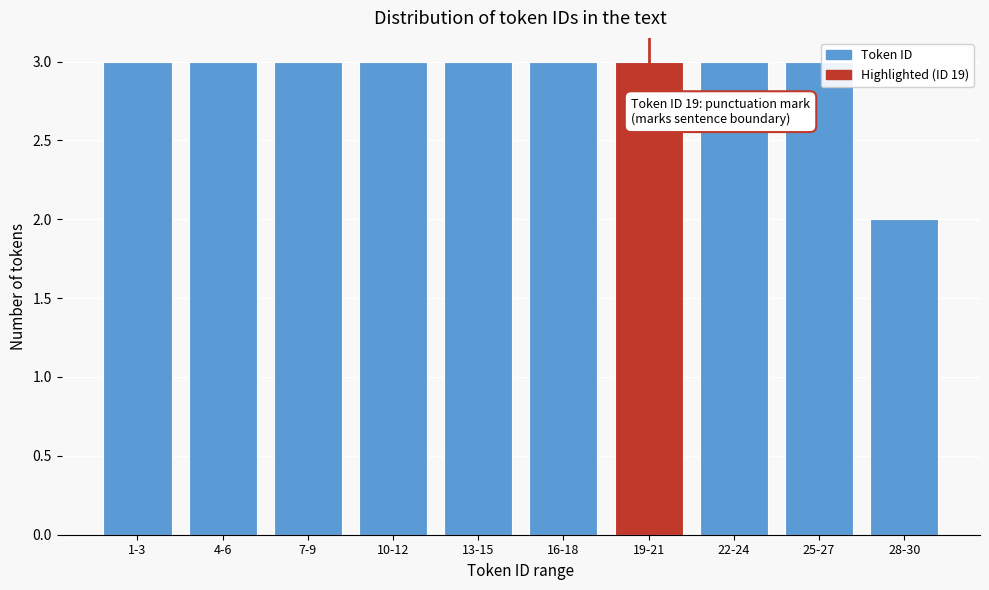

Reading left to right, what are all the values shown in this chart?

3	3	3	3	3	3	3	3	3	2